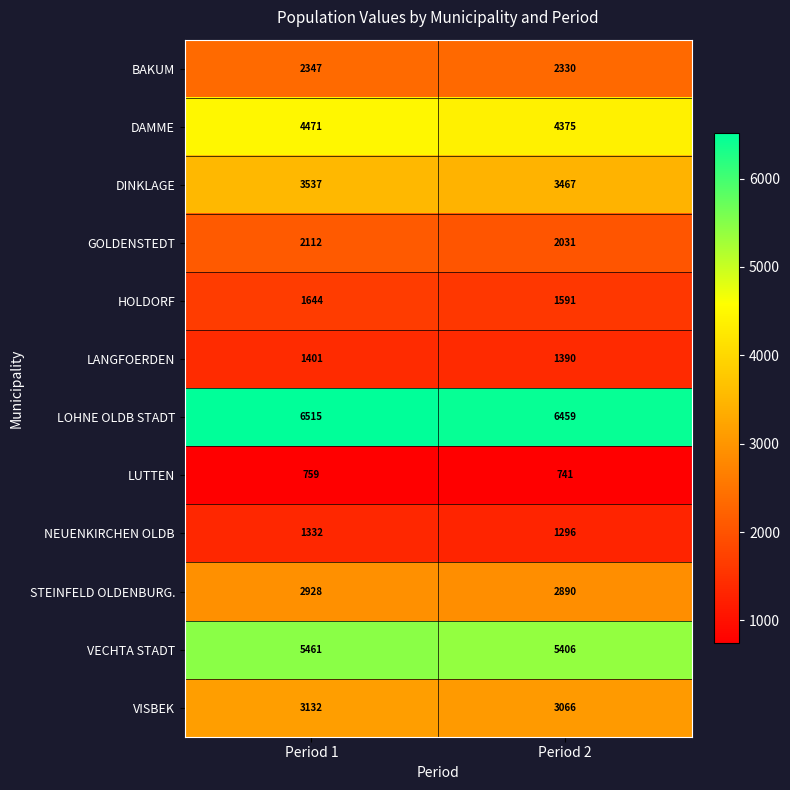

Rank the series by their maximum value, from highest to lowest.

LOHNE OLDB STADT, VECHTA STADT, DAMME, DINKLAGE, VISBEK, STEINFELD OLDENBURG., BAKUM, GOLDENSTEDT, HOLDORF, LANGFOERDEN, NEUENKIRCHEN OLDB, LUTTEN